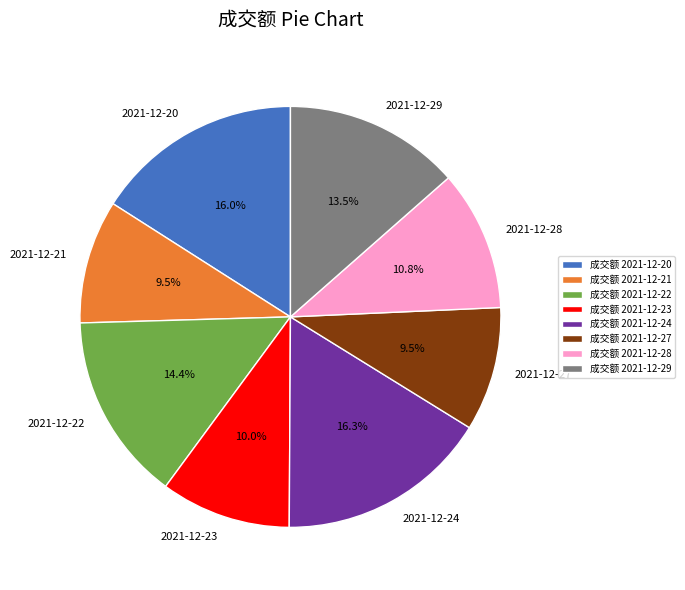

Between 2021-12-22 and 2021-12-27, which is larger?

2021-12-22